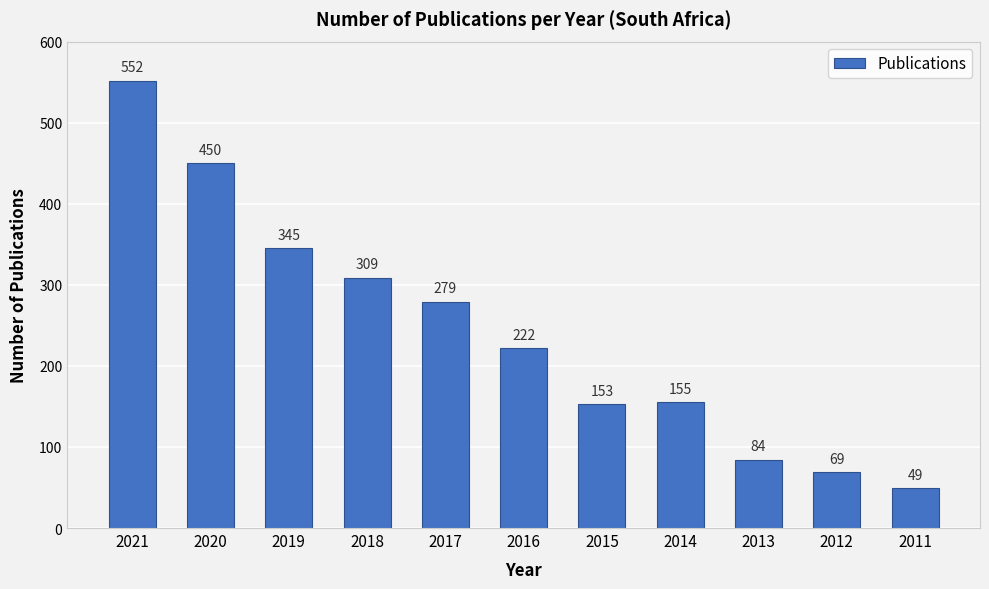

At which label is the value closest to 300?

2018